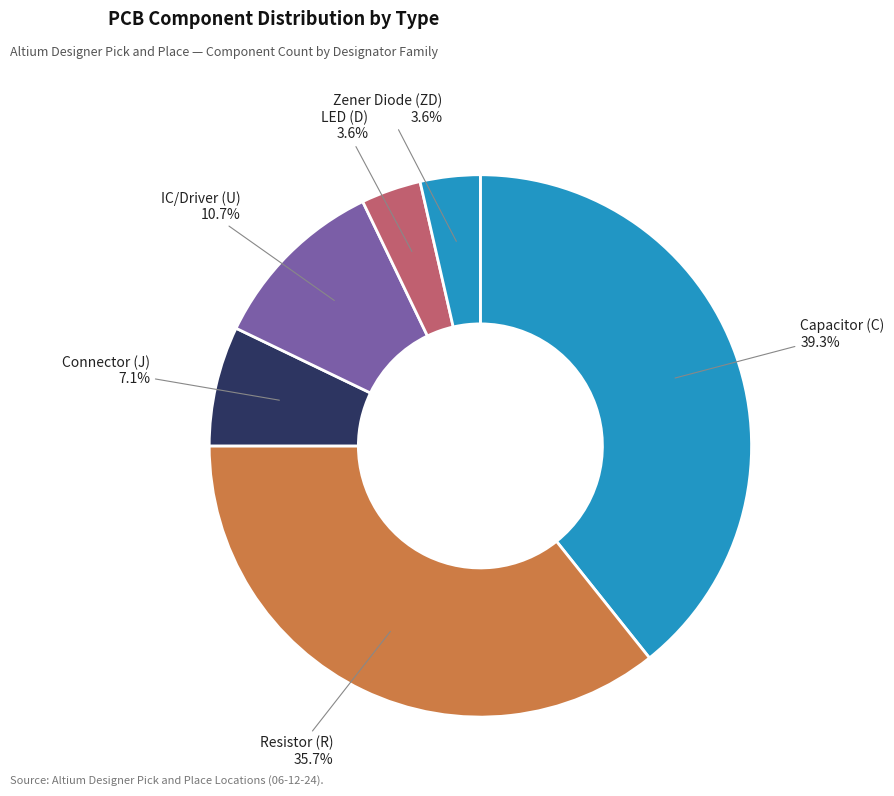

How many slices are in this pie chart?

6